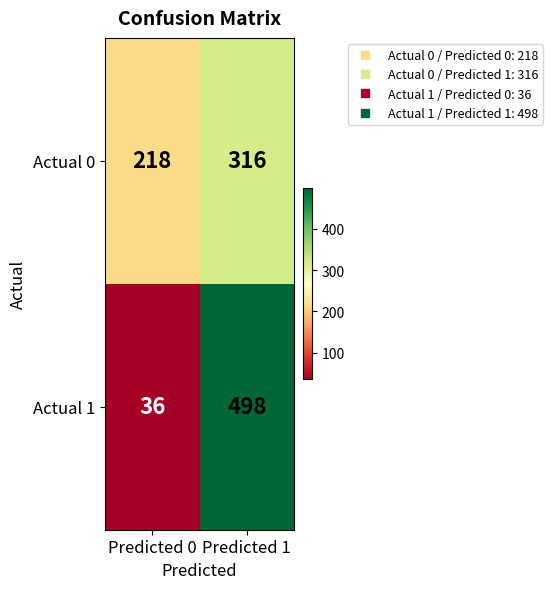

At which label is Actual 1 closest to 267?

Predicted 0